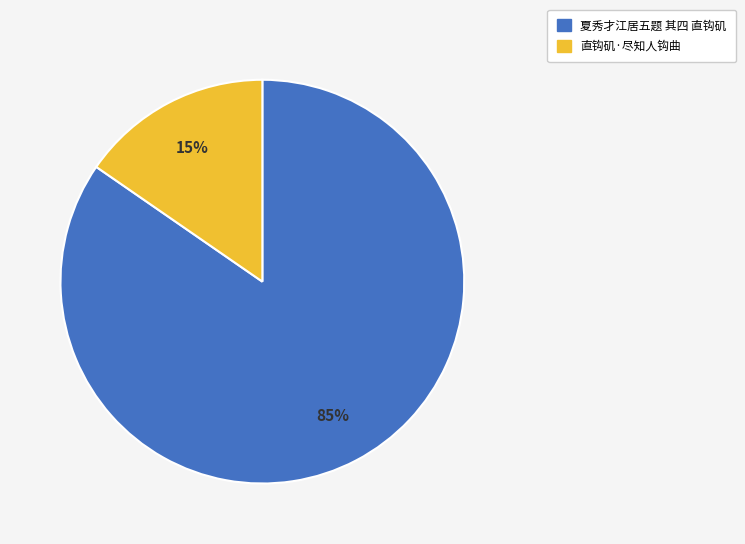

Do 夏秀才江居五题 其四 直钩矶 and 直钩矶·尽知人钩曲 together represent more than half of the pie?

Yes